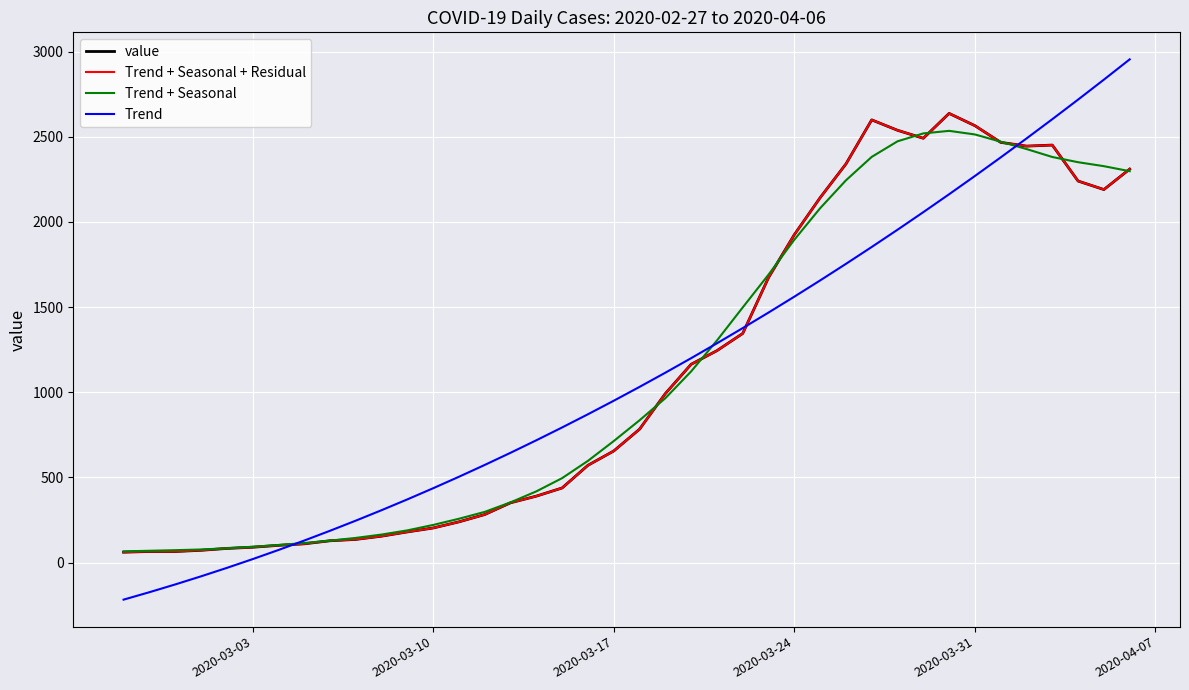

Does the chart have visible grid lines?

Yes